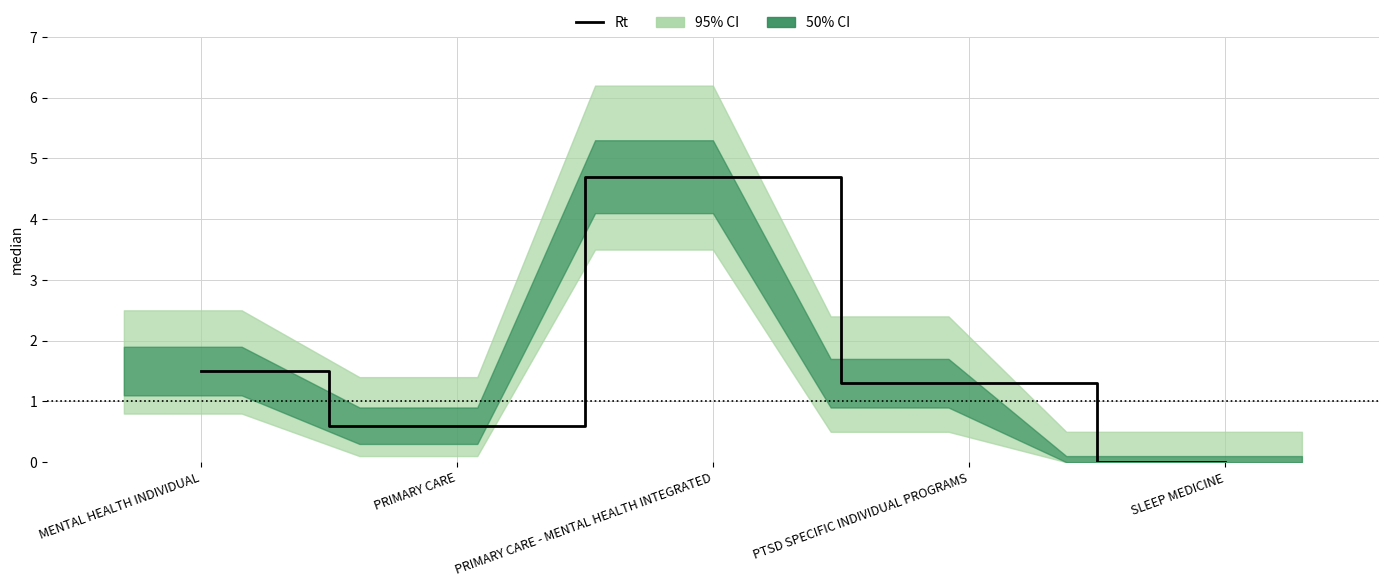

True or false: the data shows 1.5 at MENTAL HEALTH INDIVIDUAL.

True